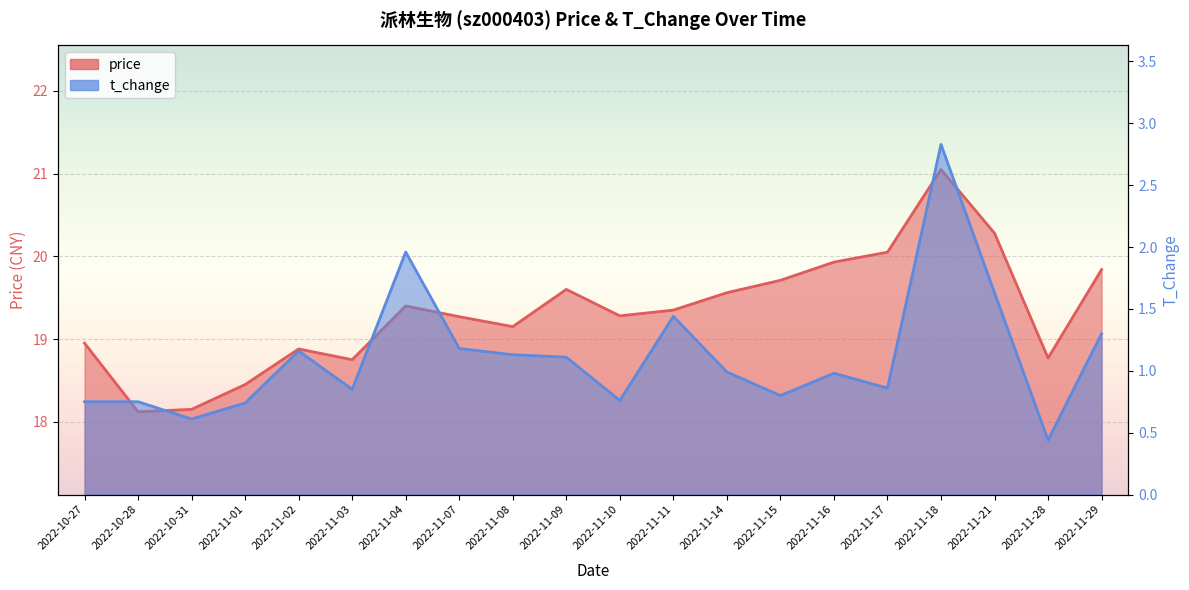

What is the sum of all t_change values?

22.3